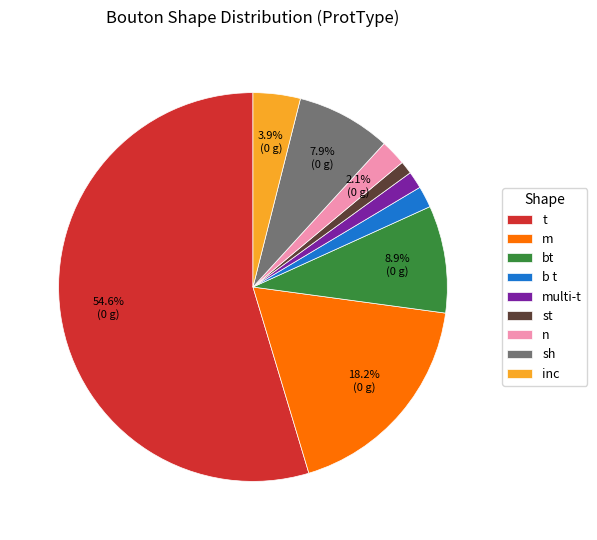

Which has a higher value, bt or st?

bt